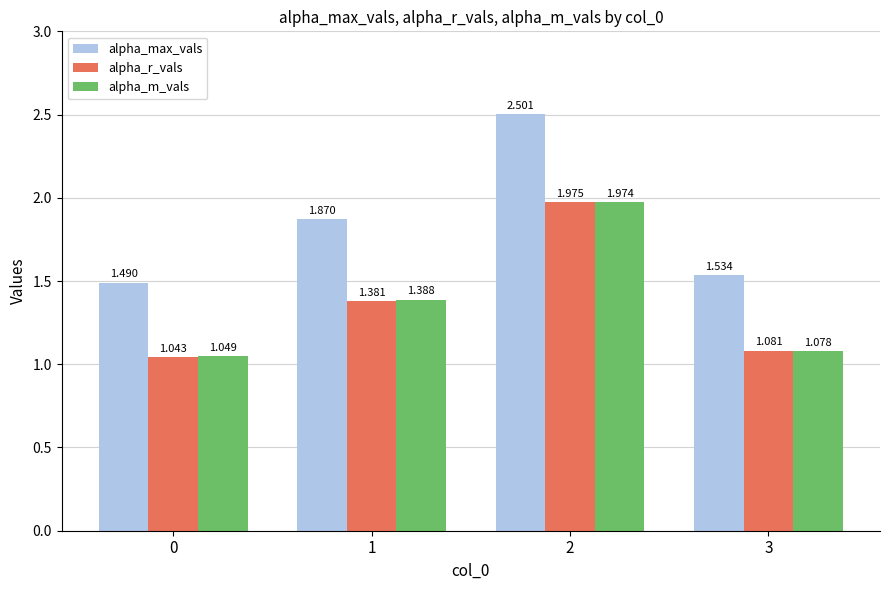

What is the difference between the maximum and second lowest values in the alpha_r_vals series?

0.9